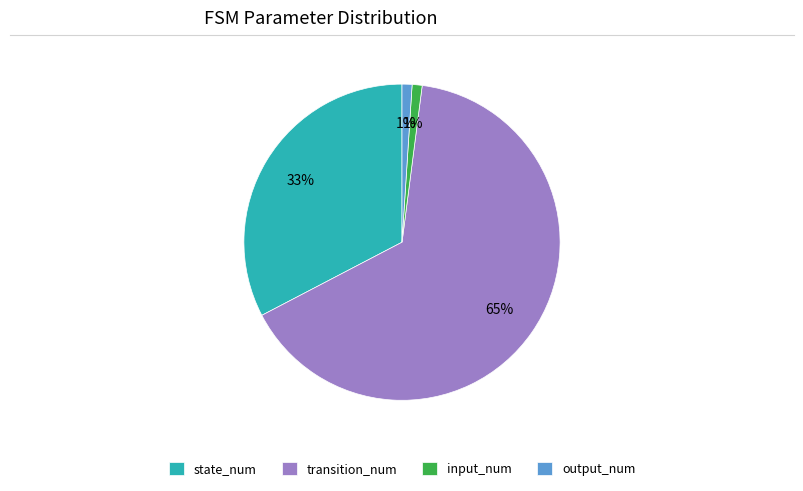

Is the sum of output_num and transition_num greater than half?

Yes